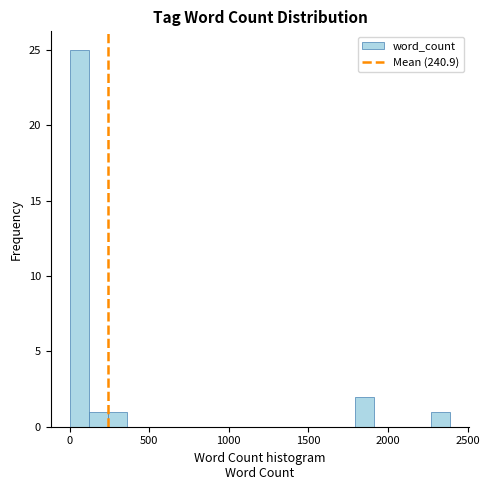

Read against the x-axis, roughly where is the centre of the tallest bar?

50